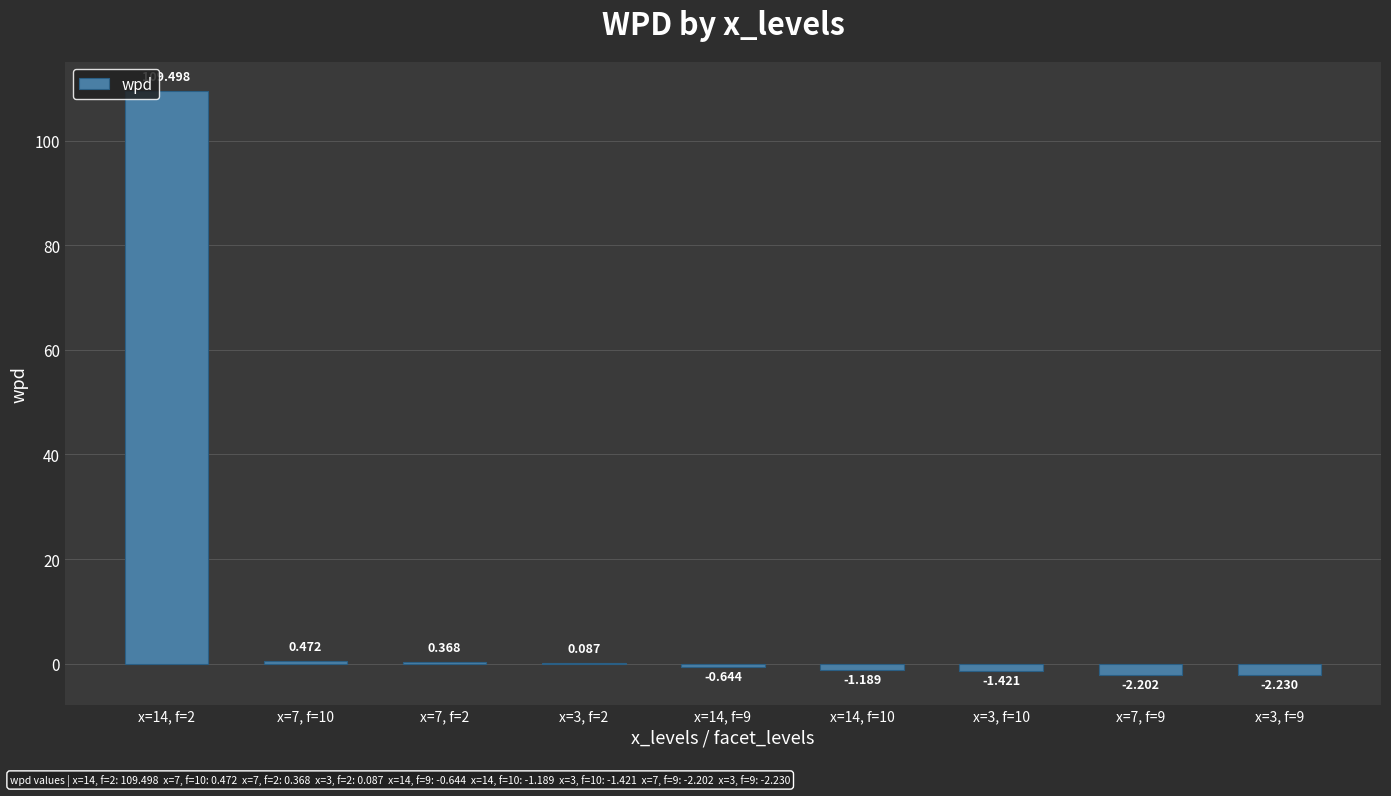

Where is the data nearest to the value 53?

x=7, f=10